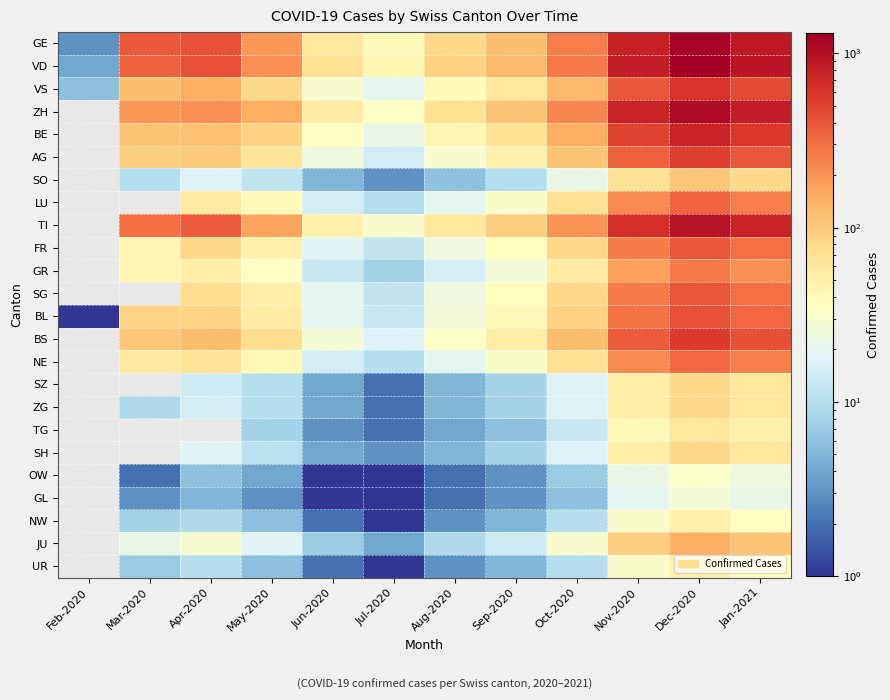

At how many categories does at least one series exceed 156?

7